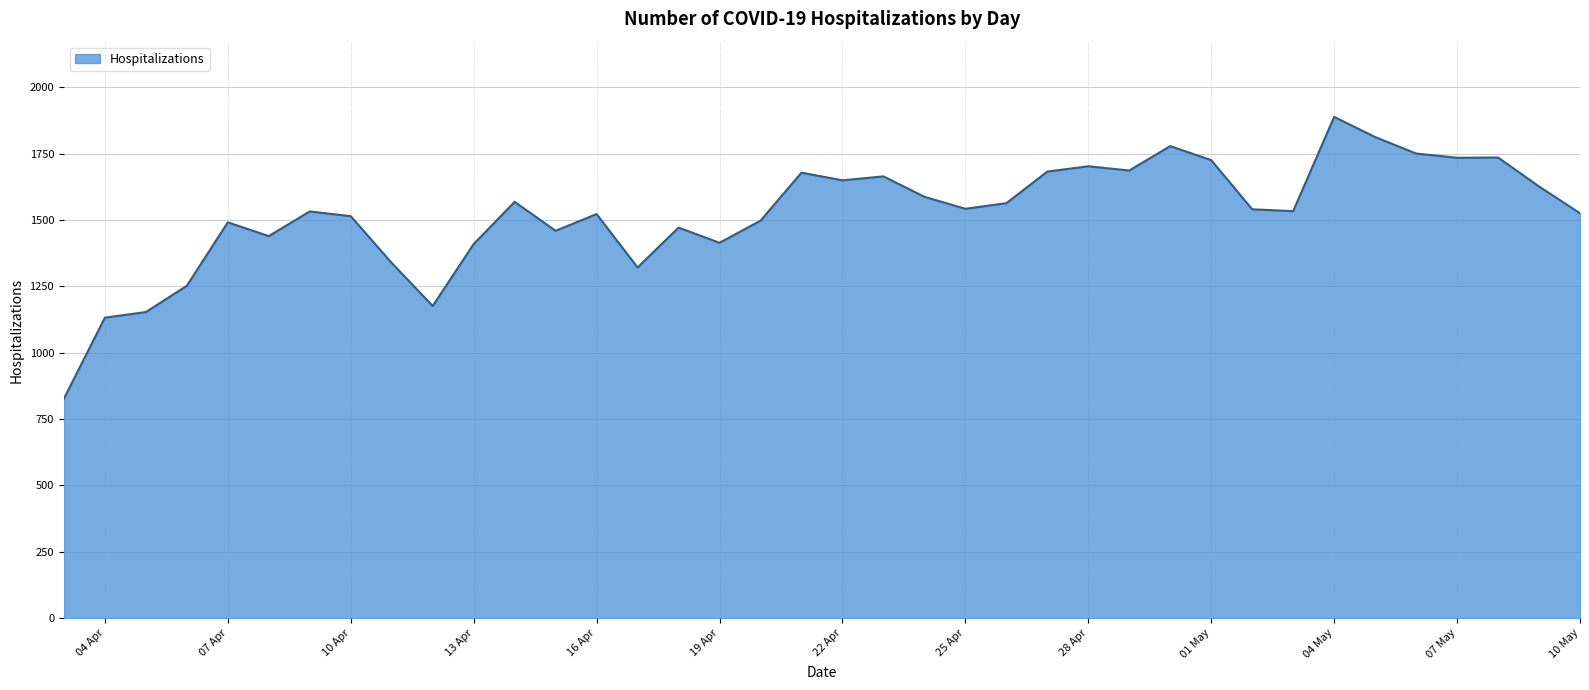

What is the greatest value displayed?

1888